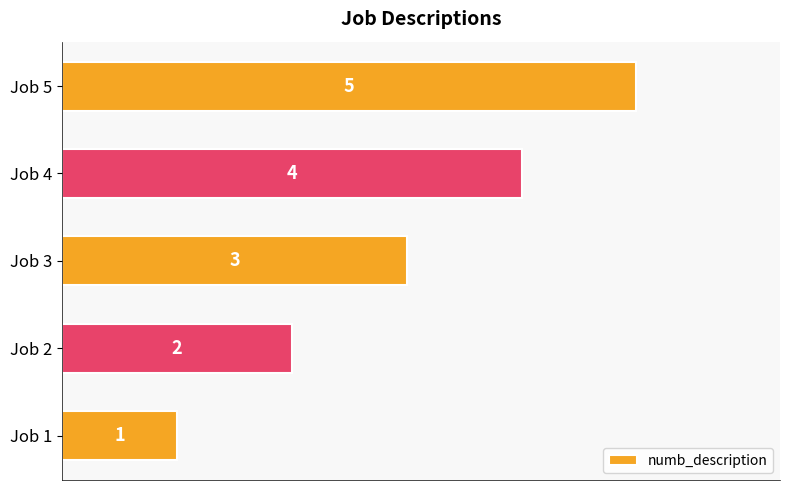

Approximately how many times larger is the value at Job 2 compared to Job 3?

0.7